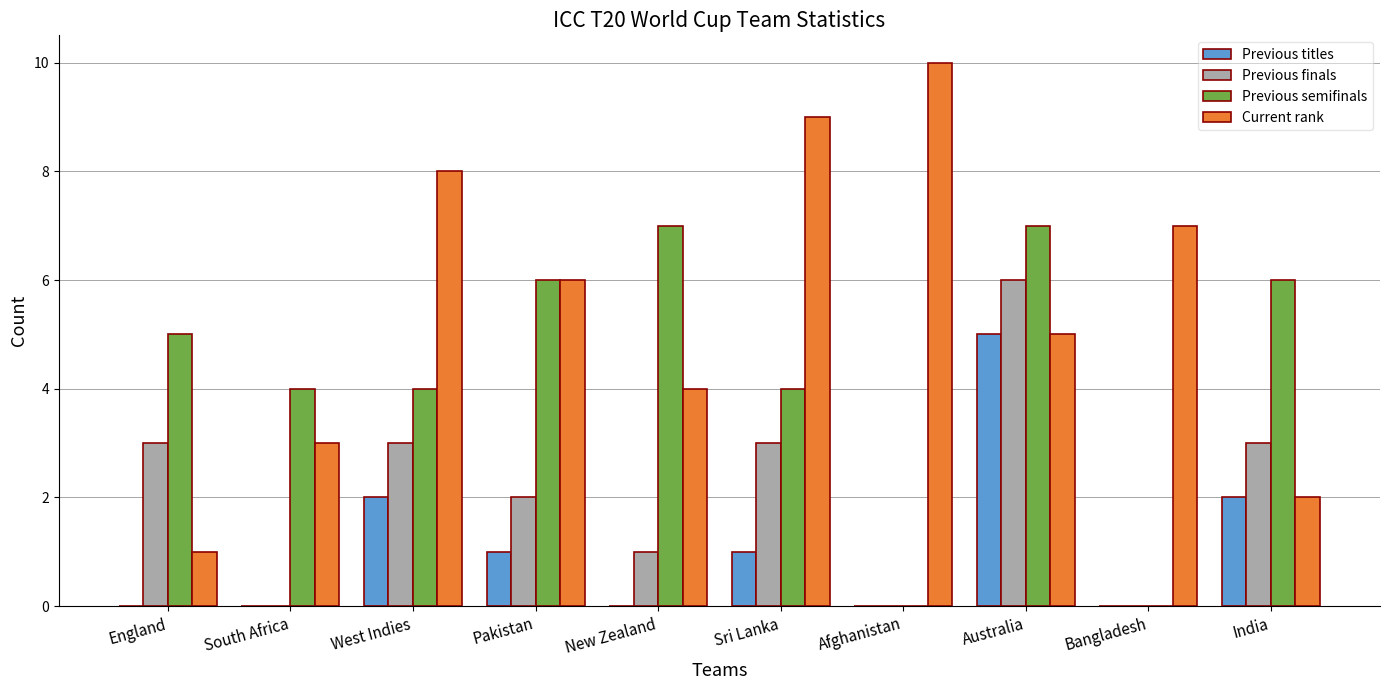

Which series has the largest total across all categories?

Current rank